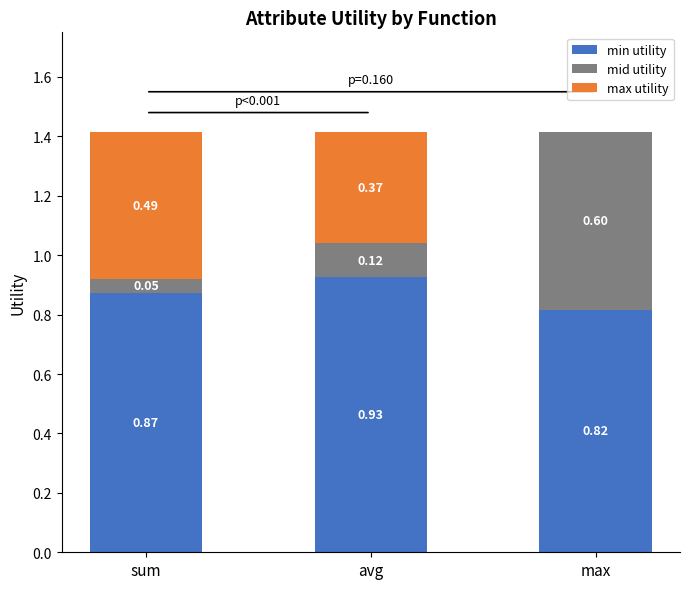

Where is min utility nearest to the value 0?

max